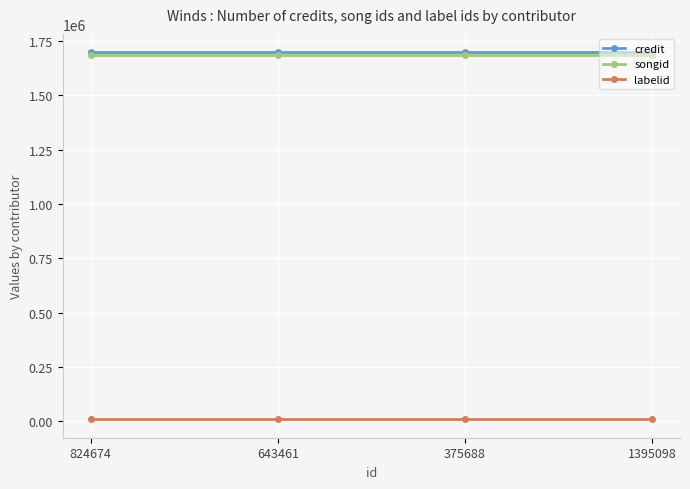

The credit series shows 1697390 at 1395098. True or false?

True